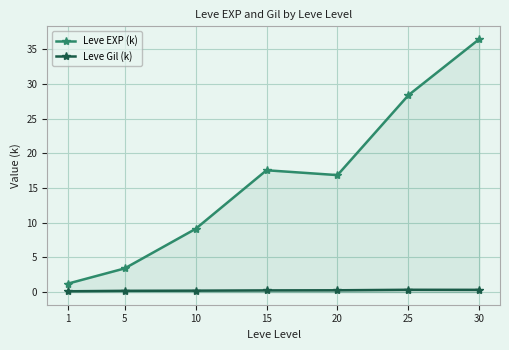

At 25, list the series in order from largest to smallest.

Leve EXP (k), Leve Gil (k)